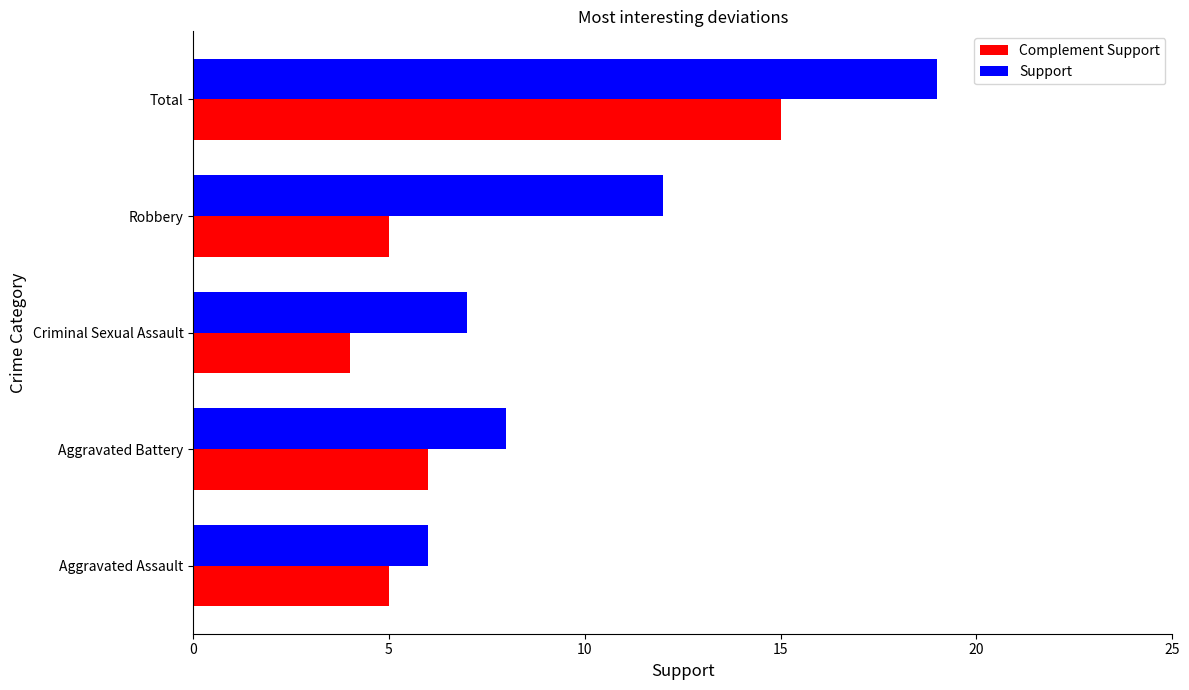

Rank the series by their average value, from highest to lowest.

Support, Complement Support